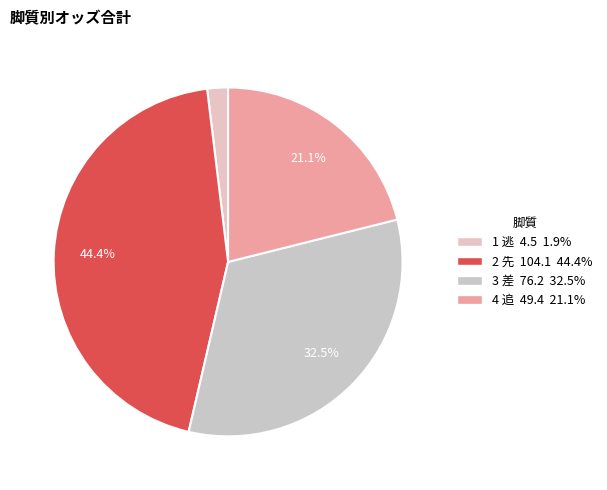

Does any single category account for the majority?

No